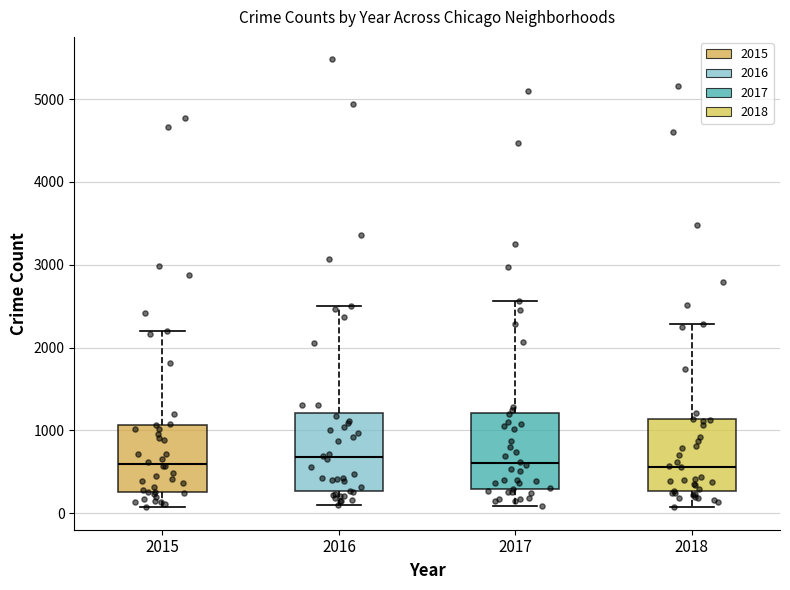

Where is the lower edge of the box at x = 2017 on the y-axis? The values are not printed on the chart, so give them approximately, as read against the axis.

300